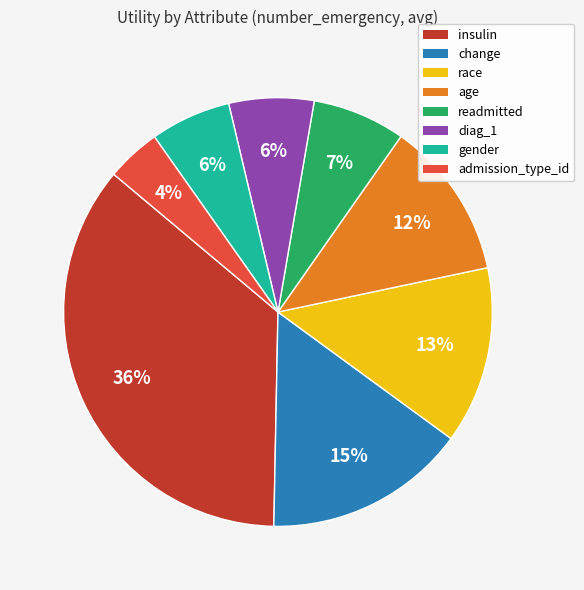

Is it true that admission_type_id is 19% of the pie?

False